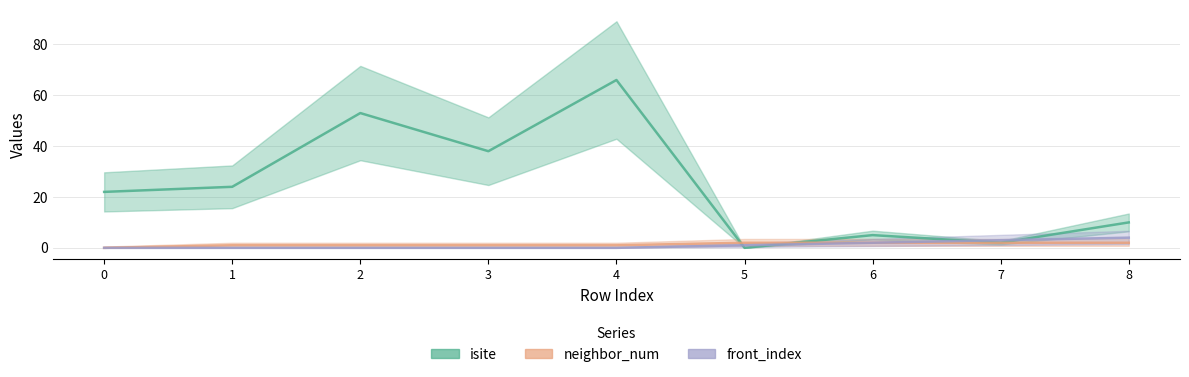

How many distinct data groups are displayed?

3